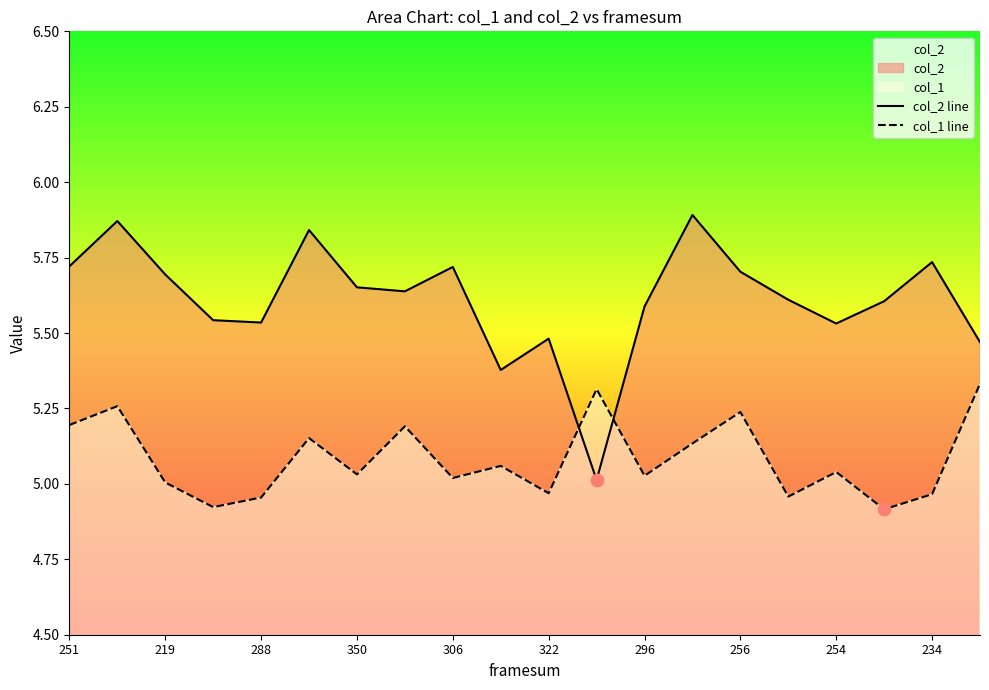

Which series contains the lowest Y value?

col_1 line